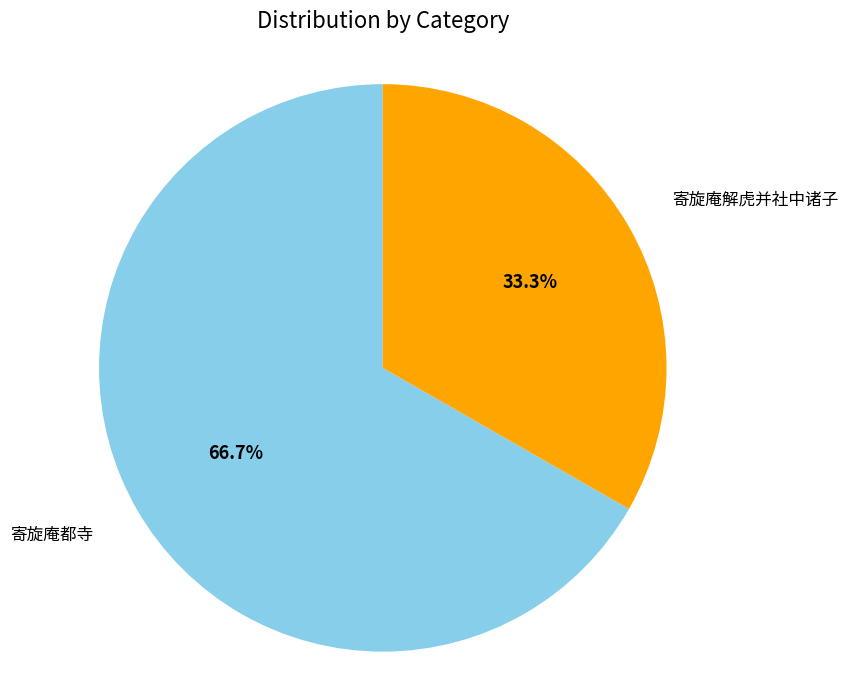

Rank the categories by value from highest to lowest.

寄旋庵都寺, 寄旋庵解虎并社中诸子